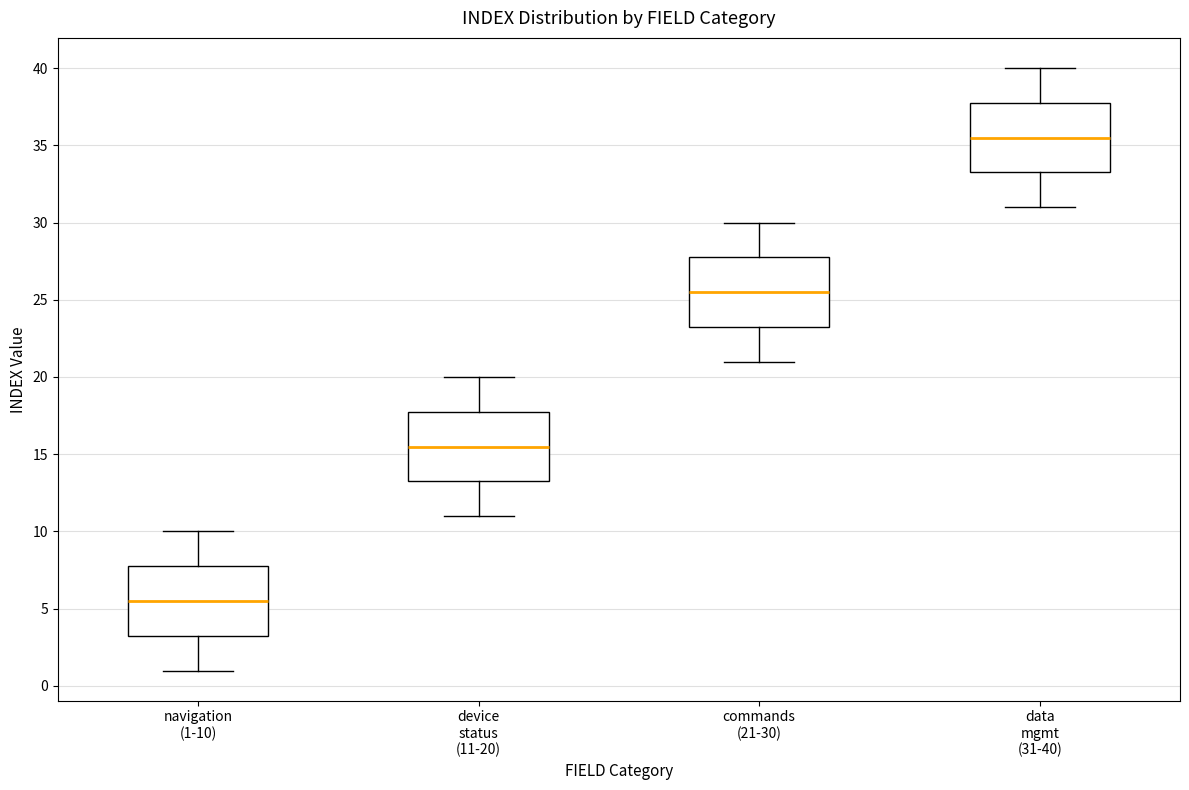

Which box's median line is the lowest?

navigation (1-10)